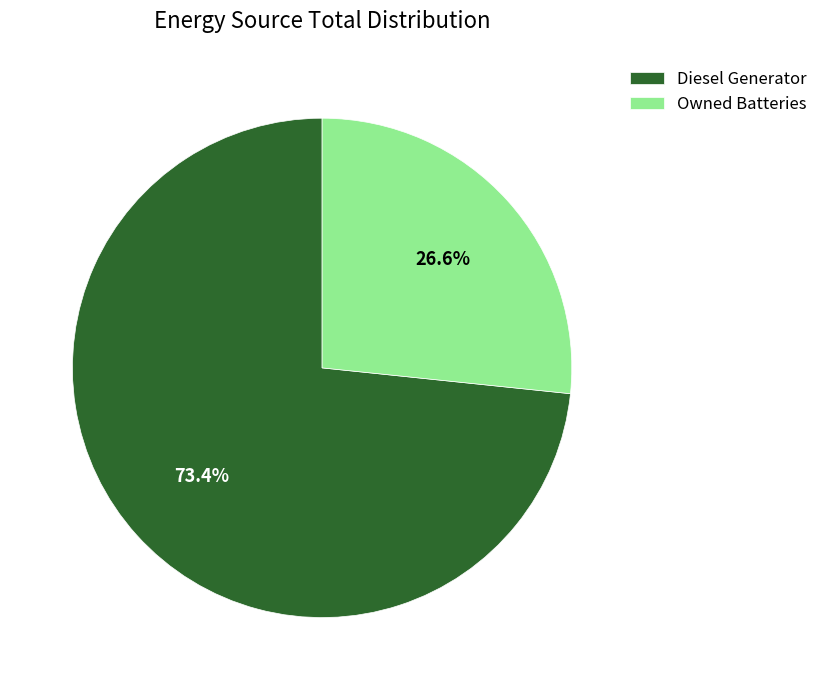

What percentage do Diesel Generator and Owned Batteries together represent?

100.0%